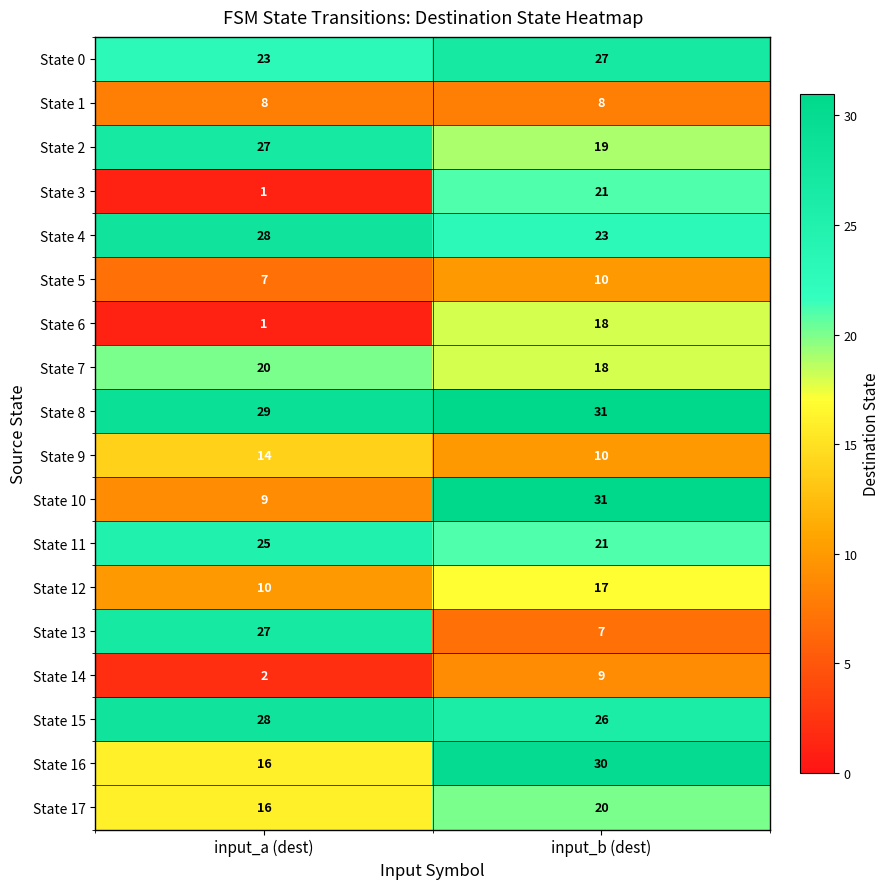

Read the State 9 value at input_a (dest).

14